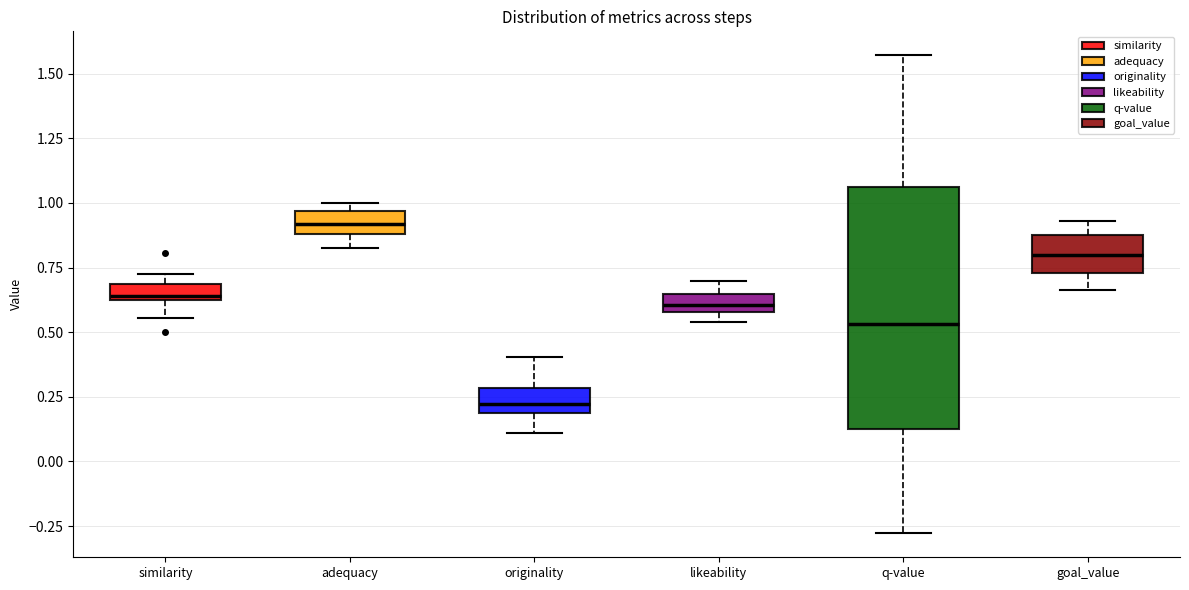

Where does the upper whisker of the box for goal_value end on the y-axis? The values are not printed on the chart, so give them approximately, as read against the axis.

0.95